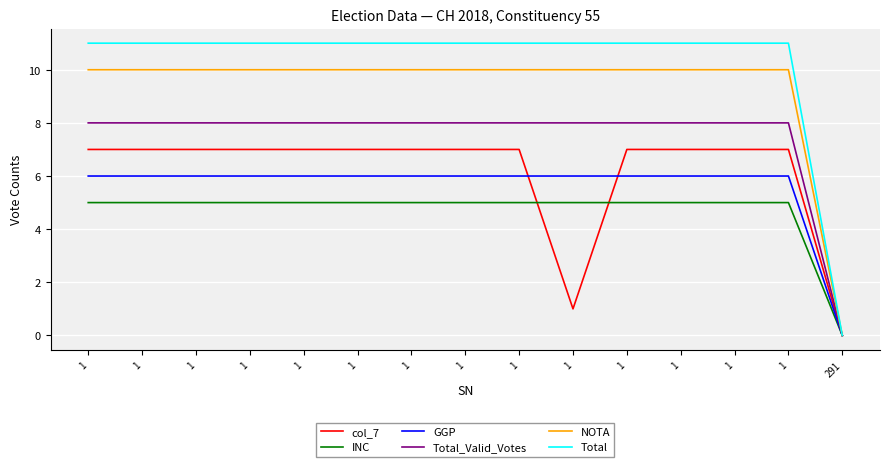

At how many categories does at least one series exceed 6?

14